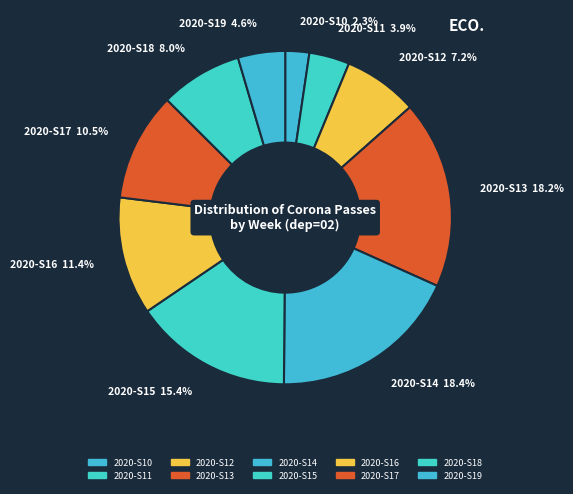

Between 2020-S19 and 2020-S11, which is larger?

2020-S19